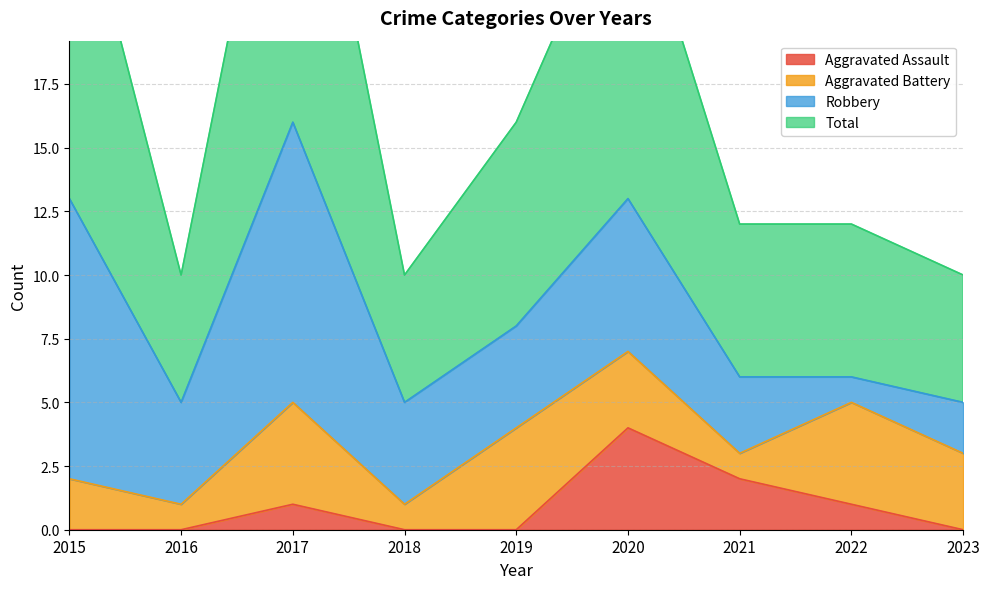

What is the difference between the Total values at 2020 and 2019?

10